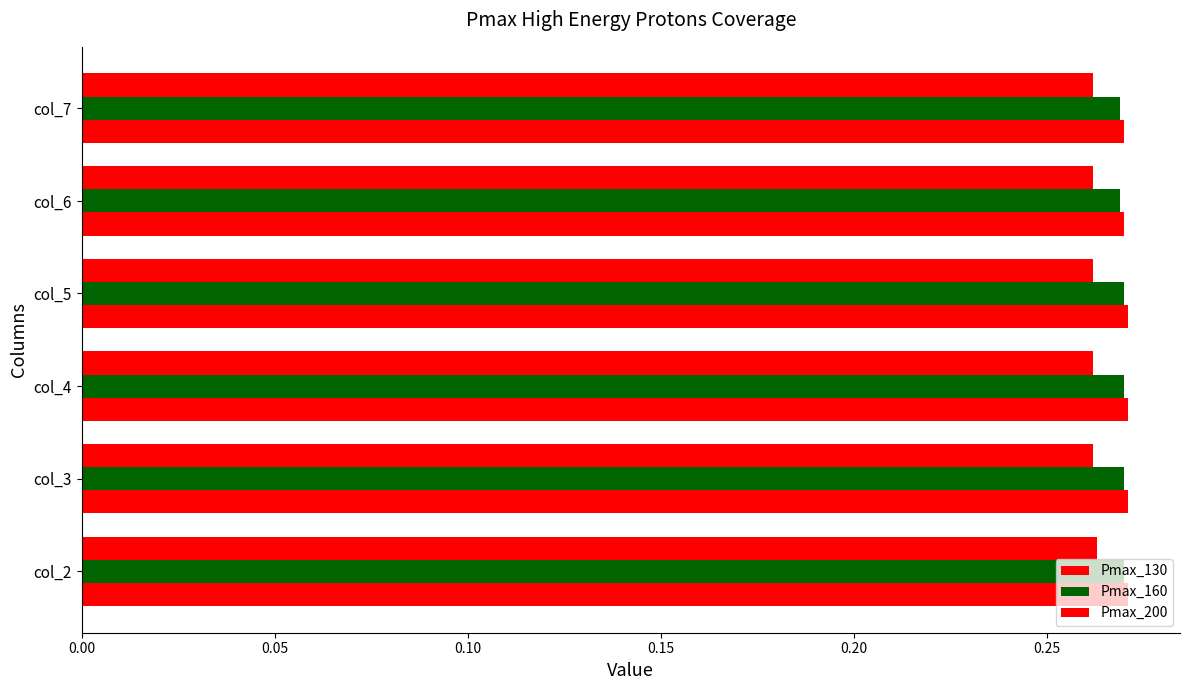

At how many categories does at least one series exceed 0?

6